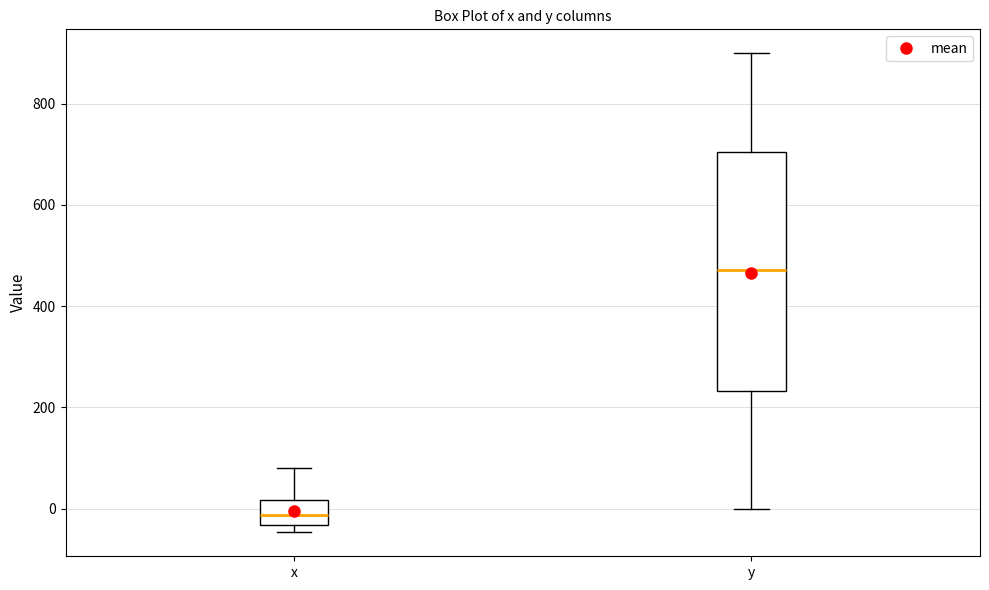

Where does the upper whisker of the box for y end on the y-axis? The values are not printed on the chart, so give them approximately, as read against the axis.

900